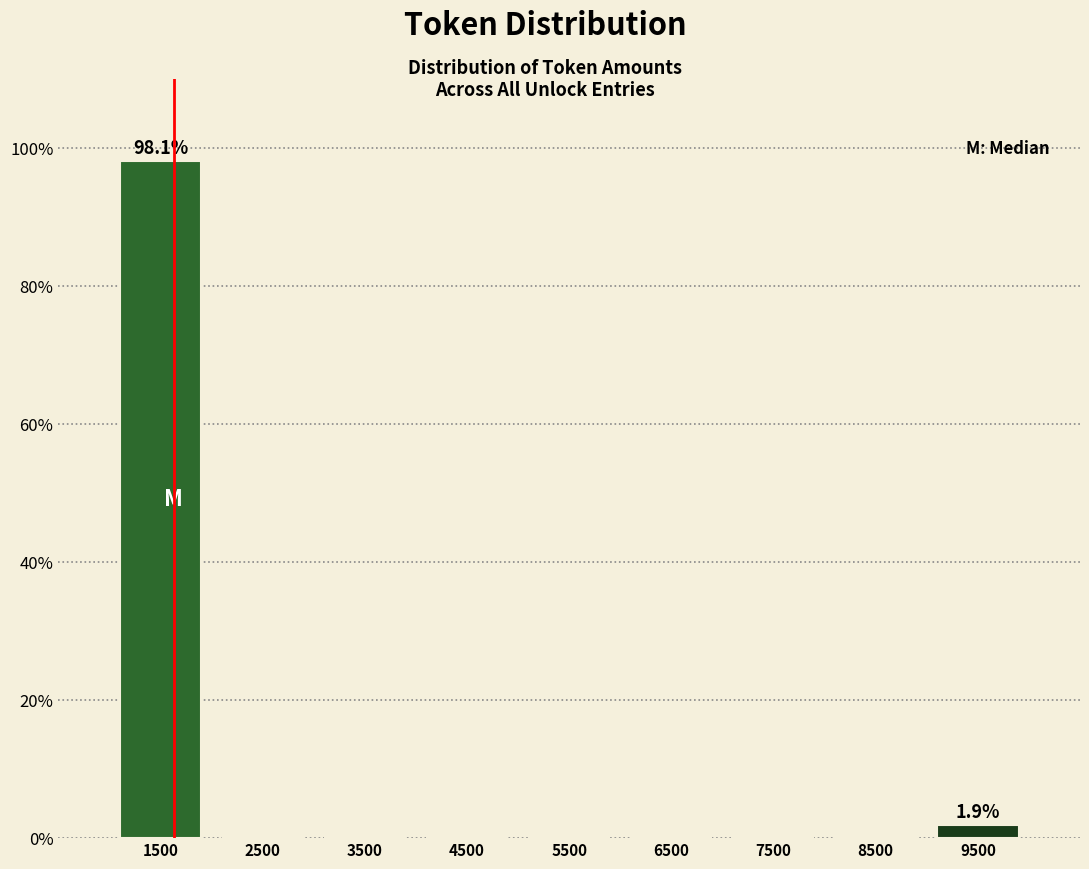

Reading left to right, extract all data points from this chart.

1500=98.1	2500=0.0	3500=0.0	4500=0.0	5500=0.0	6500=0.0	7500=0.0	8500=0.0	9500=1.9